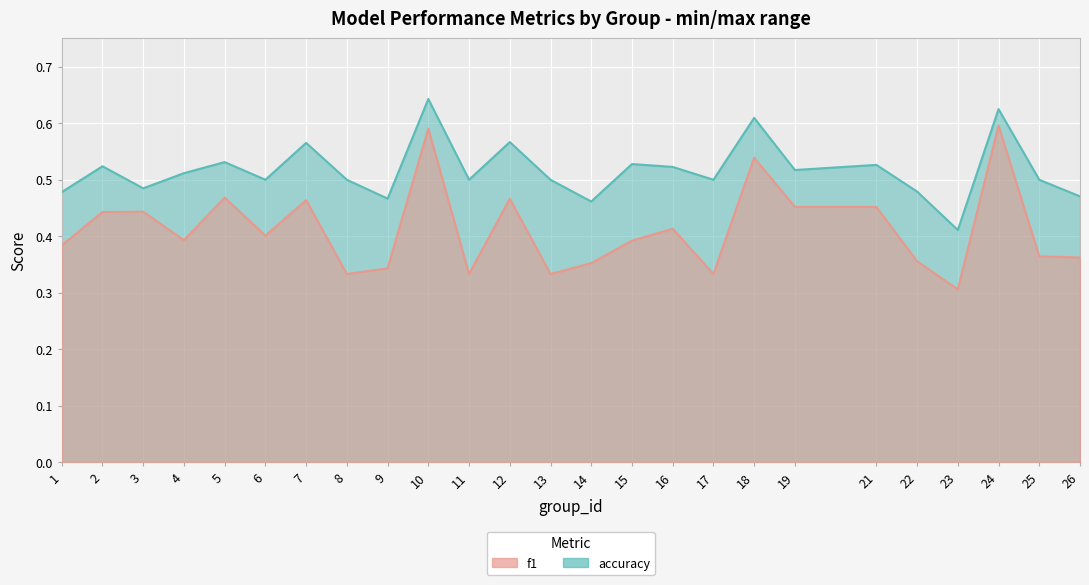

How many series are shown in this chart?

2